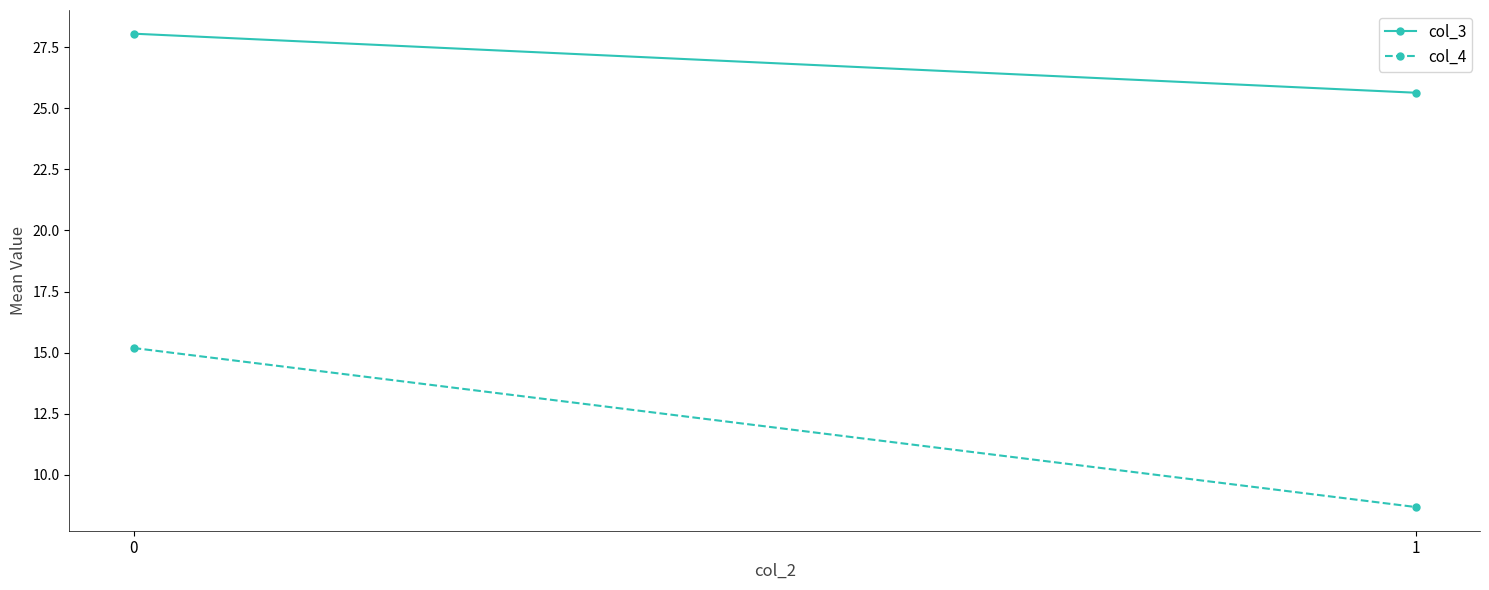

Where is col_4 nearest to the value 11?

1